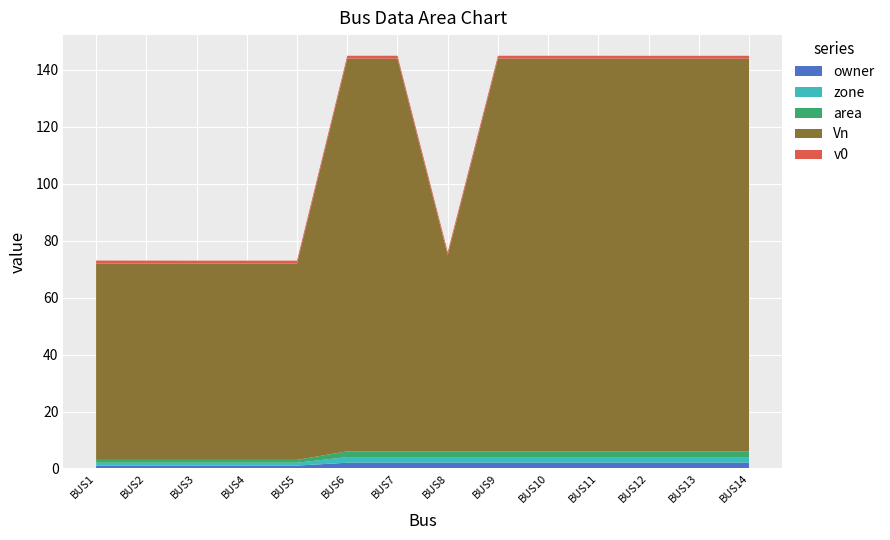

Reading left to right, list all the values displayed in this chart.

v0: BUS1=1.0	BUS2=1.0	BUS3=1.0	BUS4=1.0	BUS5=1.0	BUS6=1.0	BUS7=1.0	BUS8=1.0	BUS9=1.0	BUS10=1.0	BUS11=1.0	BUS12=1.0	BUS13=1.0	BUS14=1.0
Vn: BUS1=69.0	BUS2=69.0	BUS3=69.0	BUS4=69.0	BUS5=69.0	BUS6=138.0	BUS7=138.0	BUS8=69.0	BUS9=138.0	BUS10=138.0	BUS11=138.0	BUS12=138.0	BUS13=138.0	BUS14=138.0
area: BUS1=1.0	BUS2=1.0	BUS3=1.0	BUS4=1.0	BUS5=1.0	BUS6=2.0	BUS7=2.0	BUS8=2.0	BUS9=2.0	BUS10=2.0	BUS11=2.0	BUS12=2.0	BUS13=2.0	BUS14=2.0
zone: BUS1=1.0	BUS2=1.0	BUS3=1.0	BUS4=1.0	BUS5=1.0	BUS6=2.0	BUS7=2.0	BUS8=2.0	BUS9=2.0	BUS10=2.0	BUS11=2.0	BUS12=2.0	BUS13=2.0	BUS14=2.0
owner: BUS1=1.0	BUS2=1.0	BUS3=1.0	BUS4=1.0	BUS5=1.0	BUS6=2.0	BUS7=2.0	BUS8=2.0	BUS9=2.0	BUS10=2.0	BUS11=2.0	BUS12=2.0	BUS13=2.0	BUS14=2.0